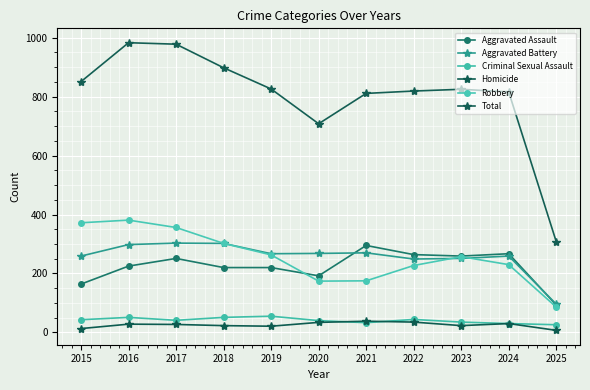

Read the Aggravated Assault value at 2016, to the nearest 10.

220